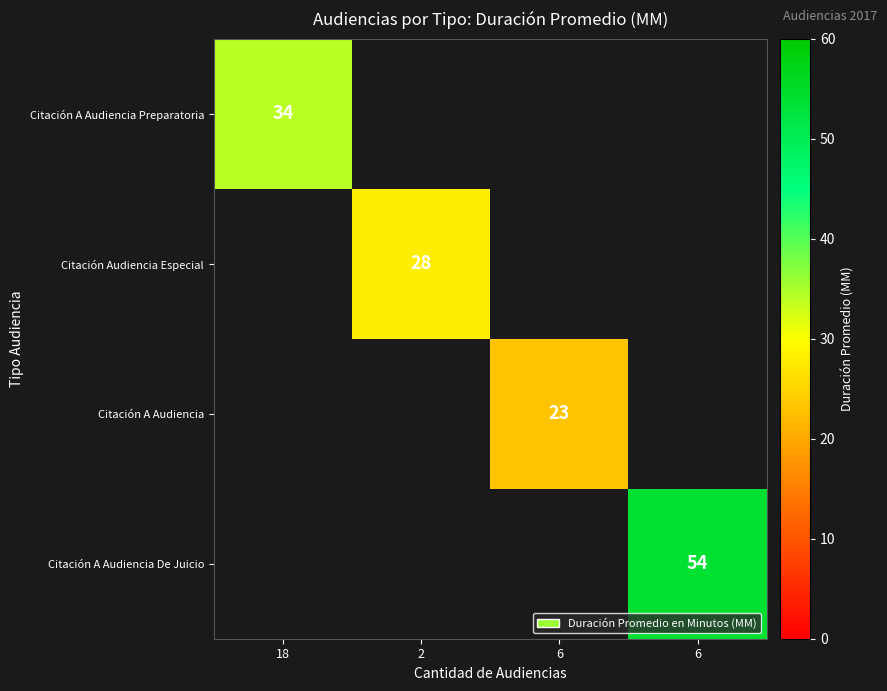

At how many categories does at least one series exceed 49?

1